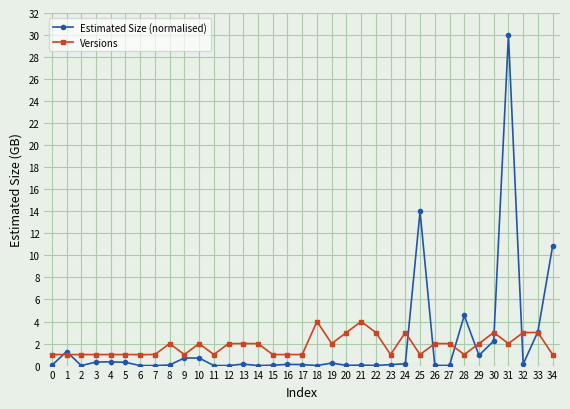

At which label is Estimated Size (normalised) closest to 15?

25